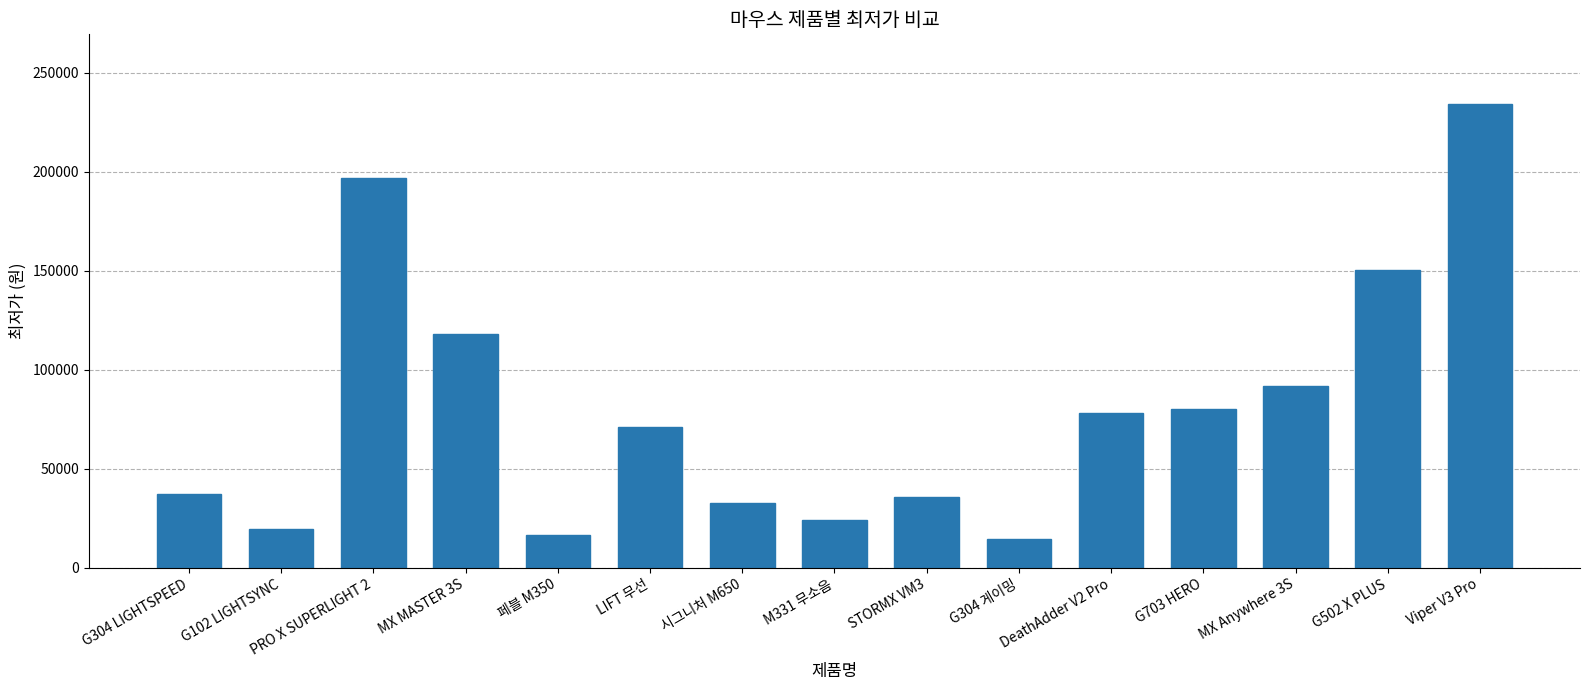

What position from the right is 페블 M350?

11